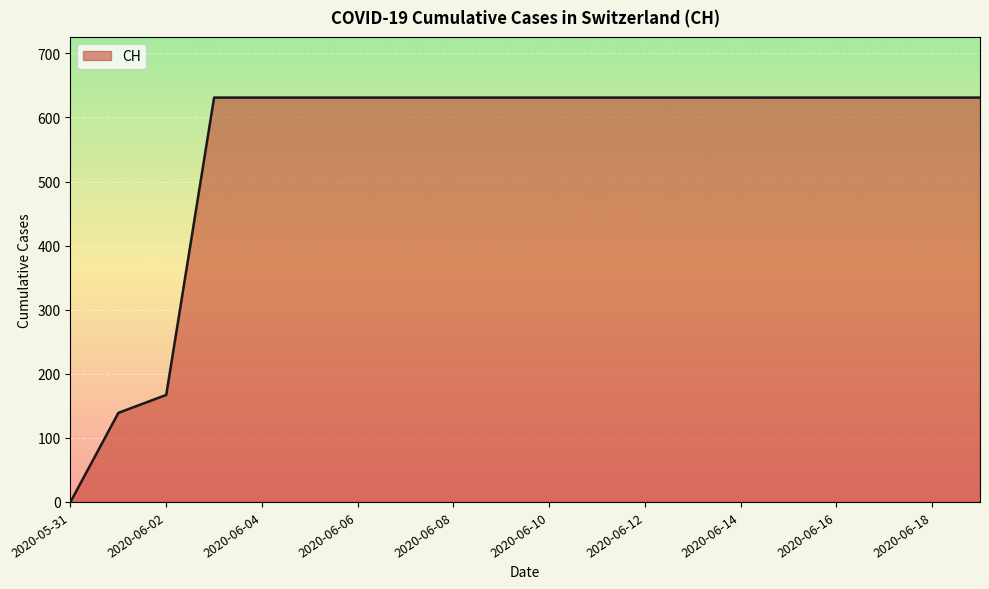

What is the maximum value shown in the chart?

631